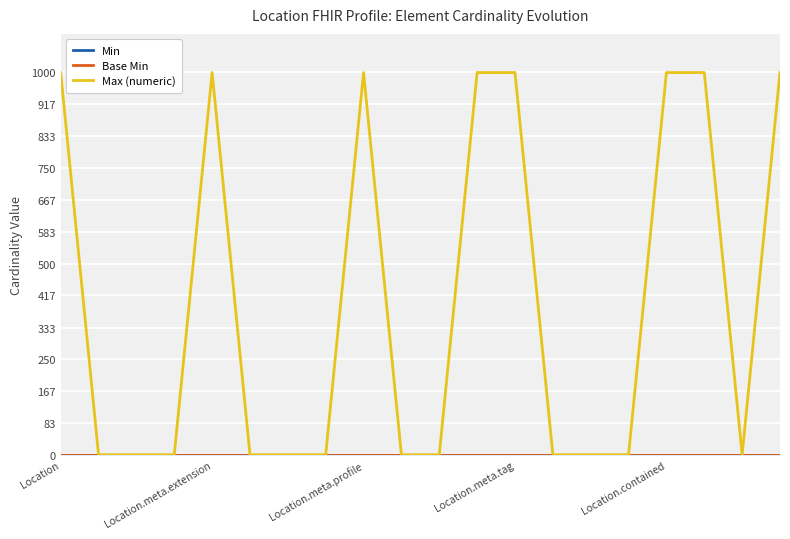

Count the number of categories in the chart.

20